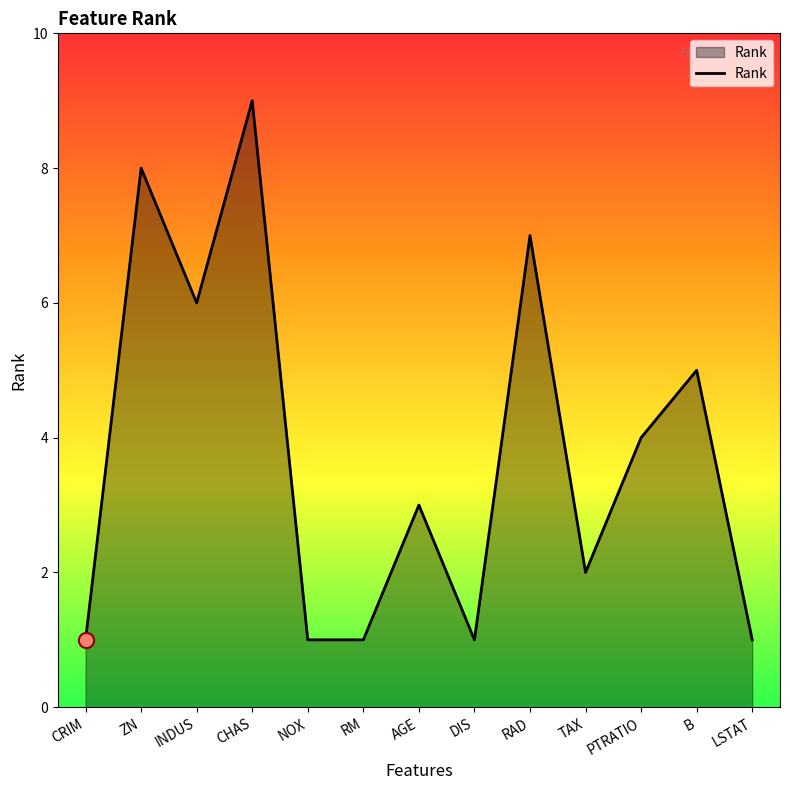

Which has a higher value, AGE or LSTAT?

AGE